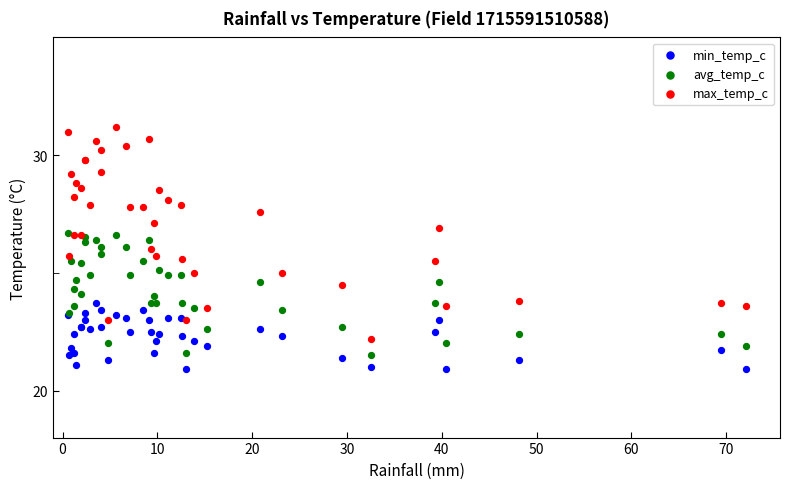

What are all the series names shown in the legend?

min_temp_c, avg_temp_c, max_temp_c